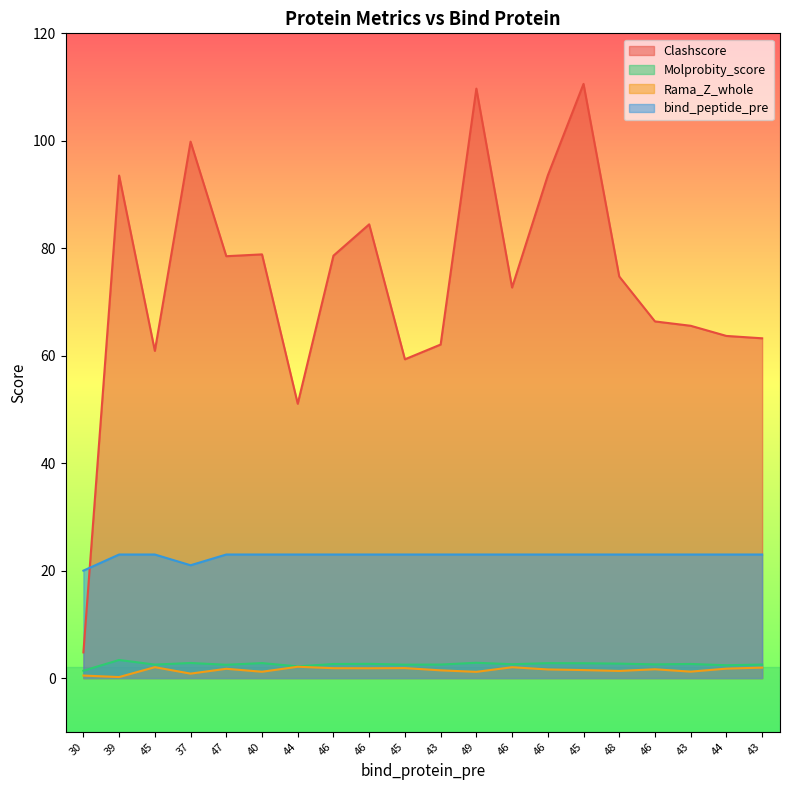

What is the difference between the Rama_Z_whole values at 45 and 46?

0.4